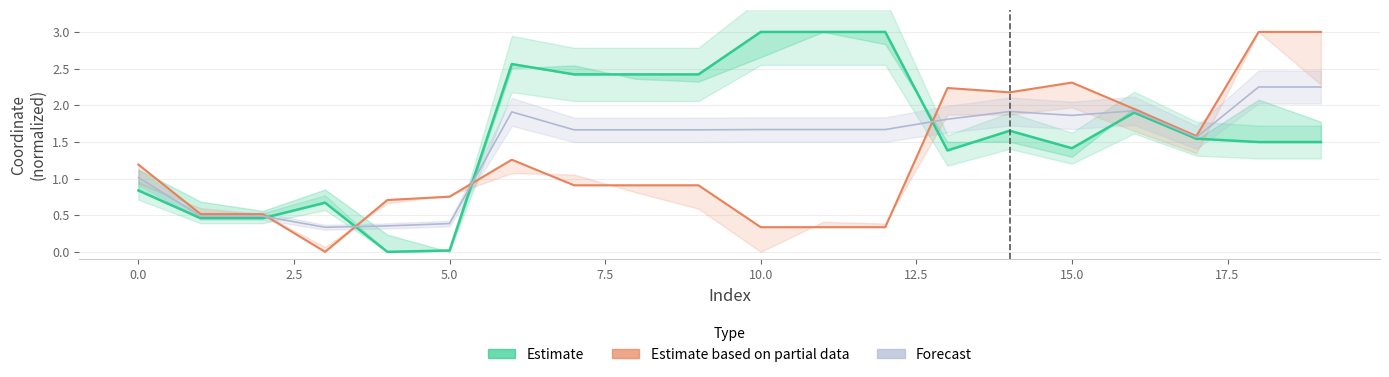

What is the label of the 11th point from the left?

10